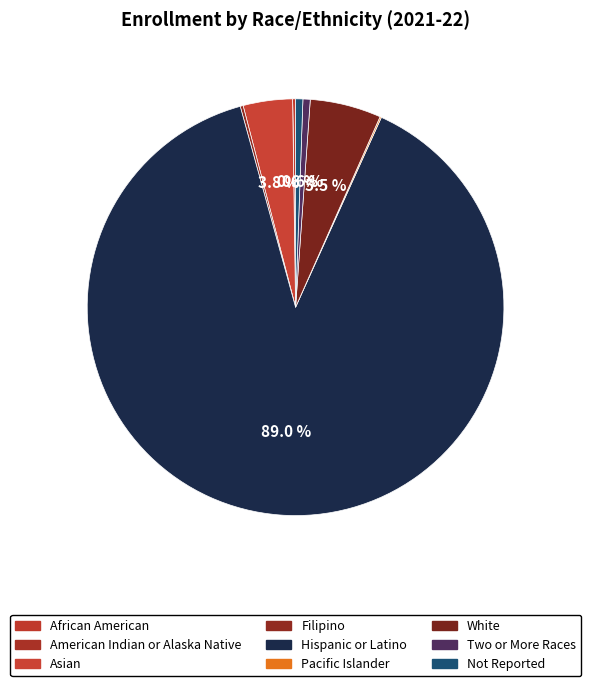

Which has a higher value, Two or More Races or Hispanic or Latino?

Hispanic or Latino